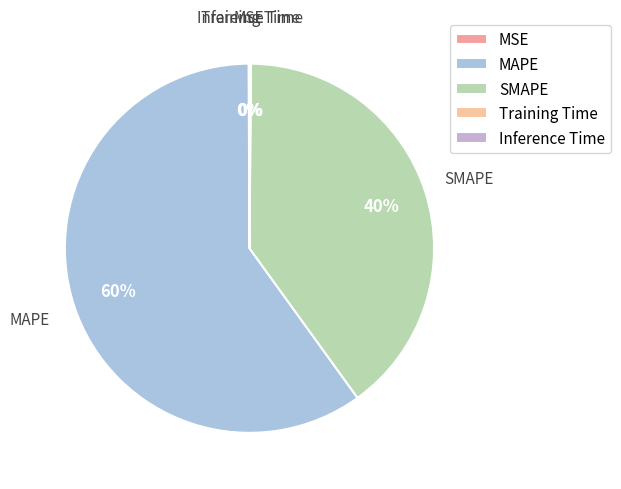

How many slices are in this pie chart?

5